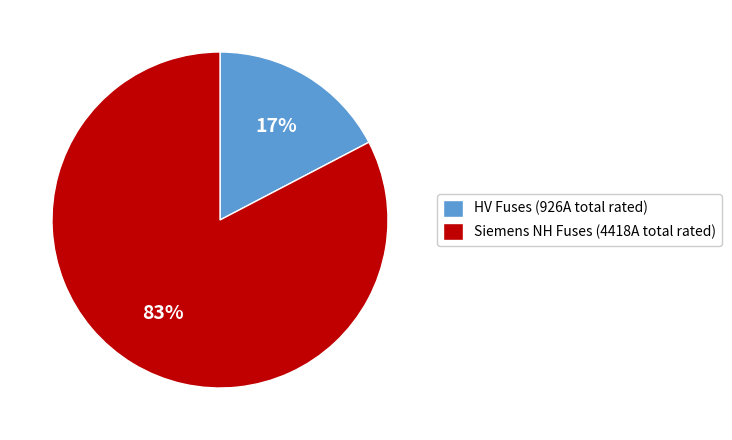

True or false: Siemens NH Fuses (4418A total rated) accounts for 71% of the total.

False